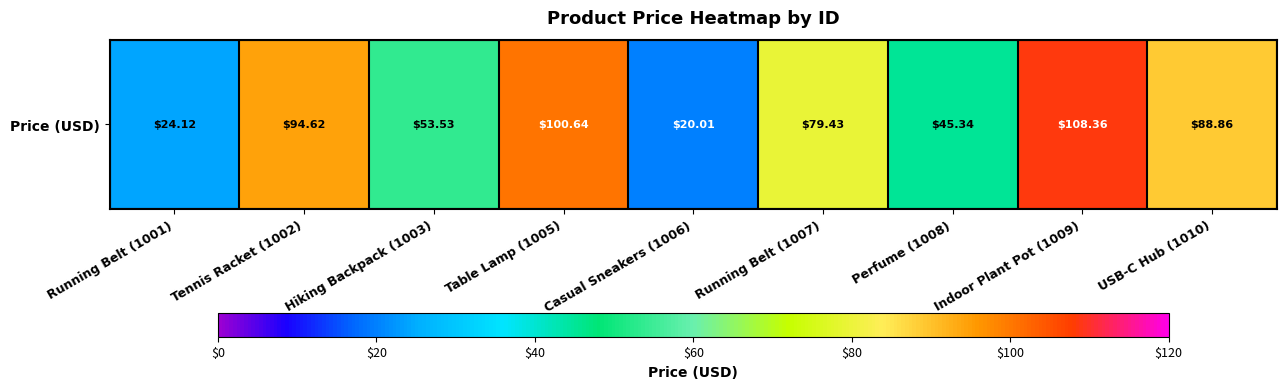

Reading left to right, what are all the values shown in this chart?

24.1	94.6	53.5	100.6	20.0	79.4	45.3	108.4	88.9